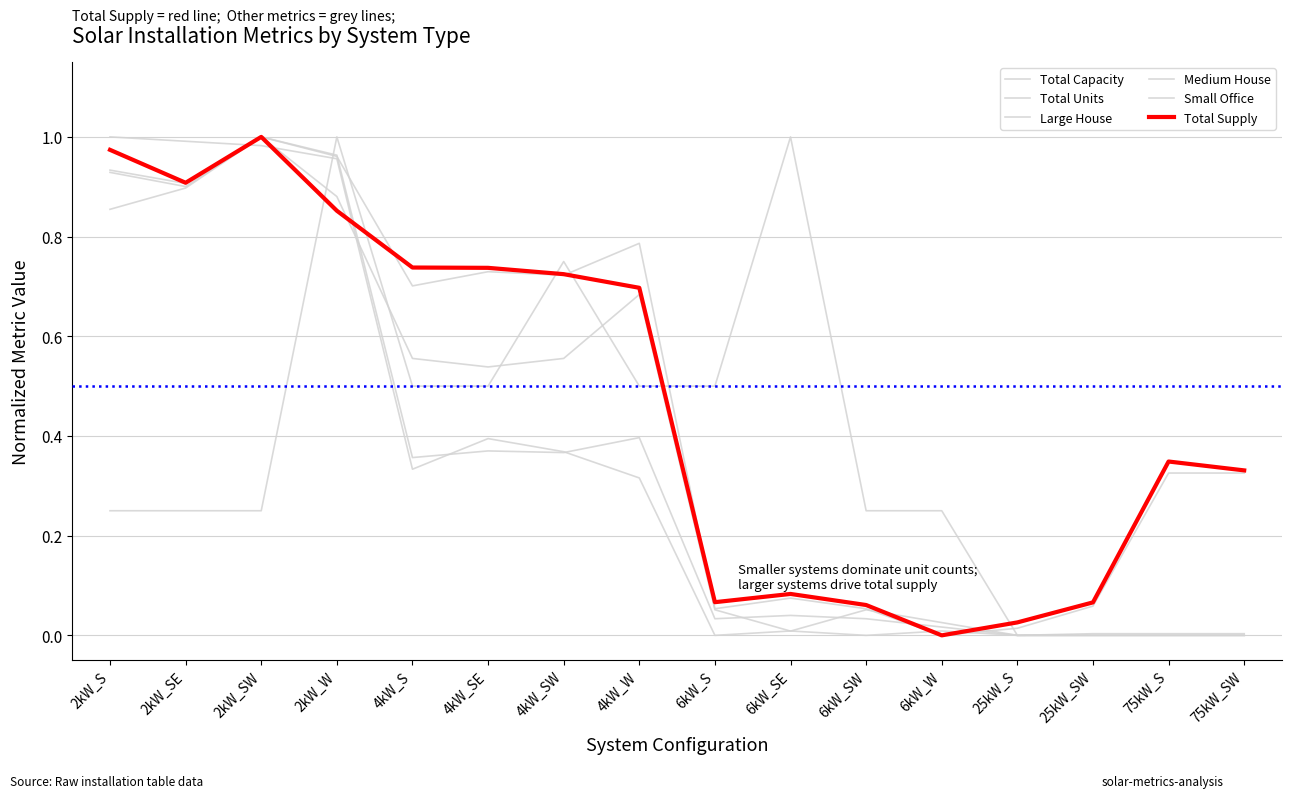

How many lines are shown in the chart?

6